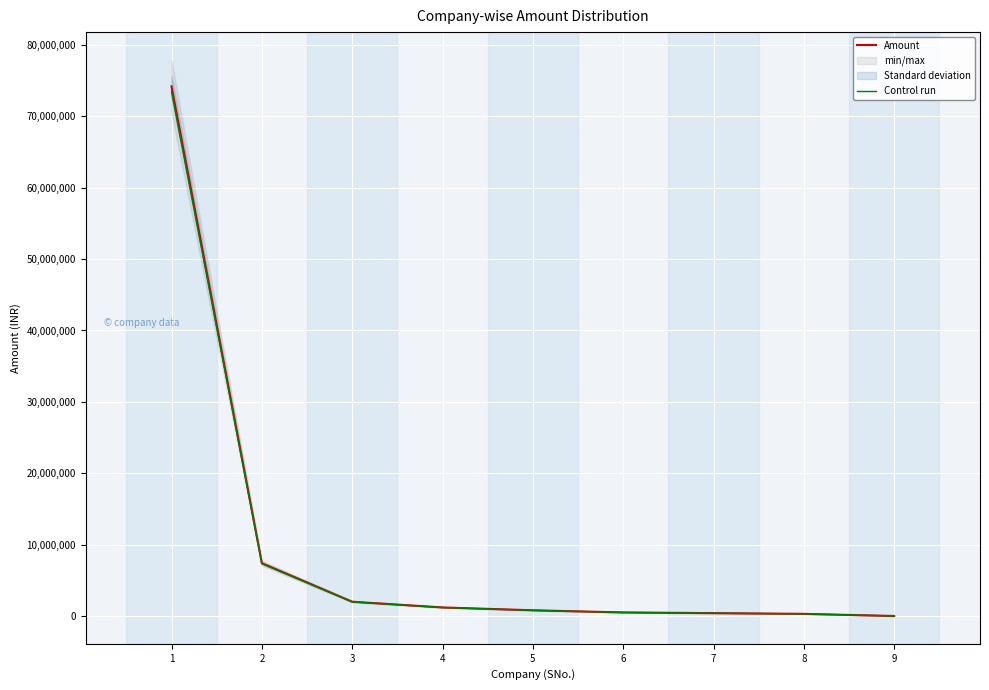

What is the difference between the highest and lowest values at 2?

74000